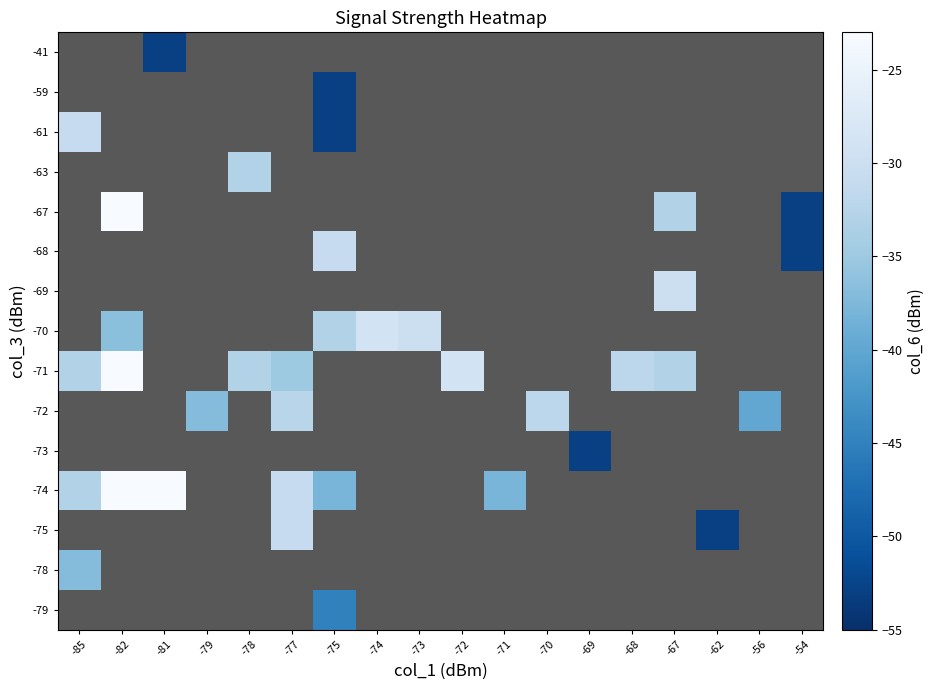

What is the difference between the highest and lowest values at -75?

22.0